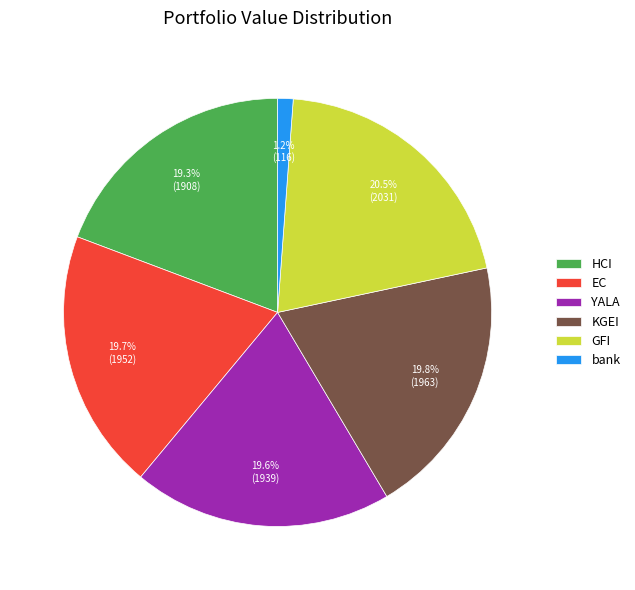

To the nearest percent, what is the average slice percentage?

17%